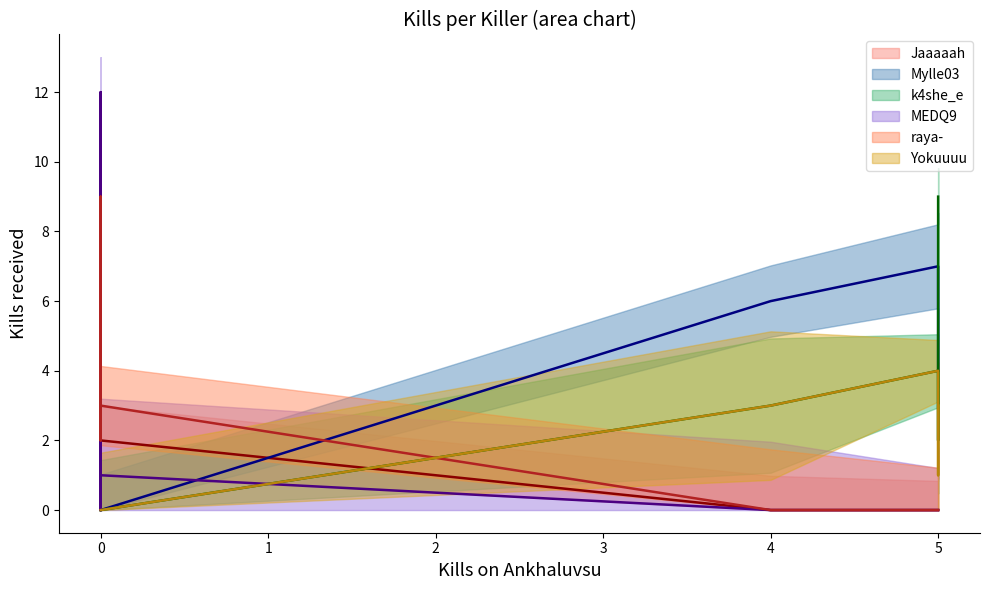

True or false: MEDQ9 has a value of -5 at MUBARATA.

False